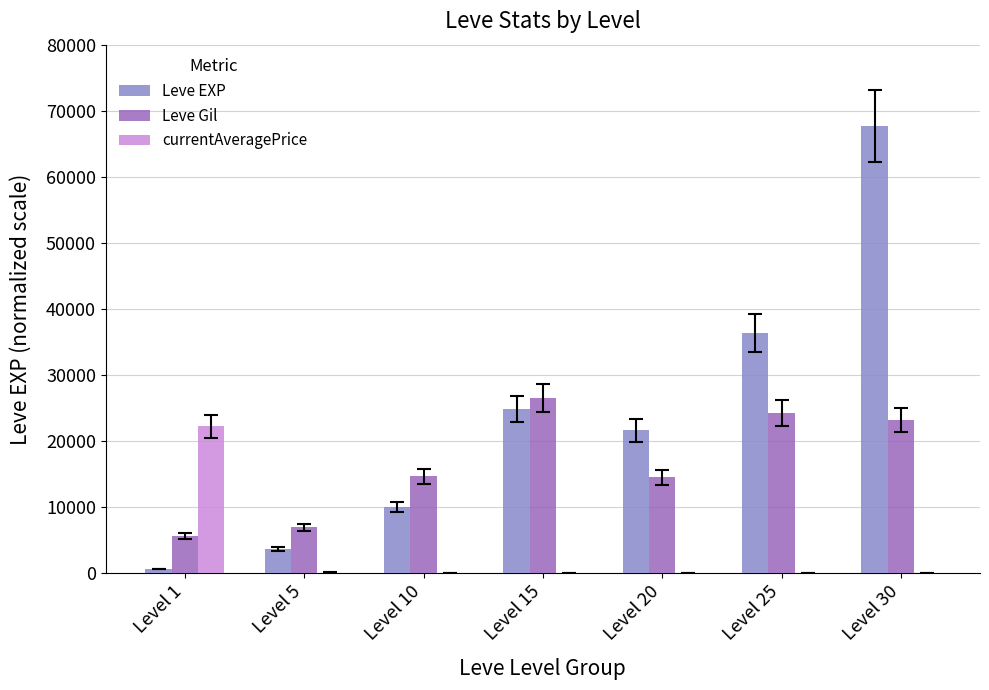

Which series changed the most between Level 5 and Level 20?

Leve EXP